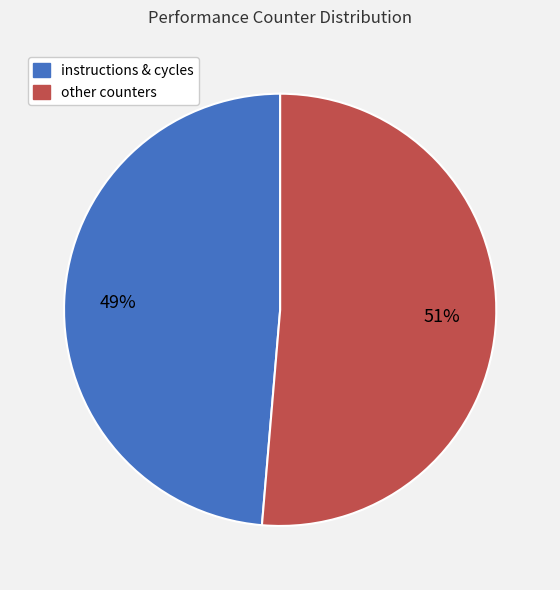

How many segments does this pie chart have?

2